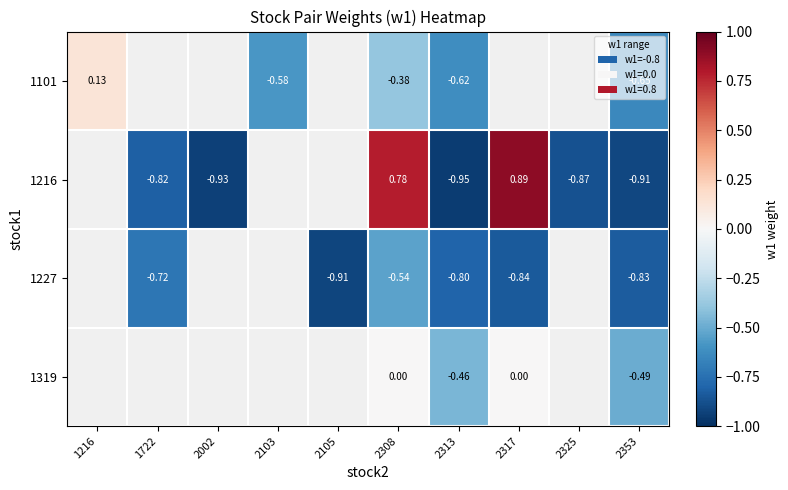

Is the value of 1216 at 2317 greater than the value of 1319 at 1722?

No